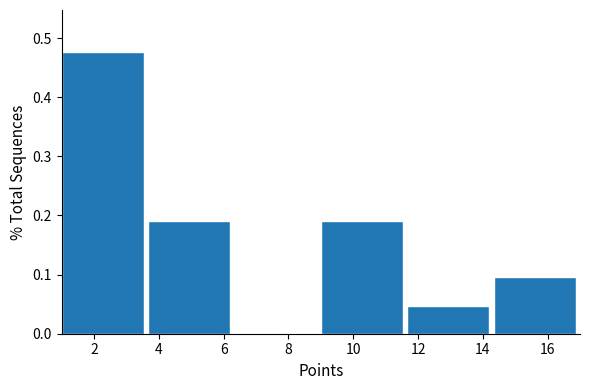

How tall is the bar that spans 1.0 to 3.6 on the x-axis? Neither the bar edges nor the heights are printed on the chart, so give them approximately, as read against the axes.

0.48